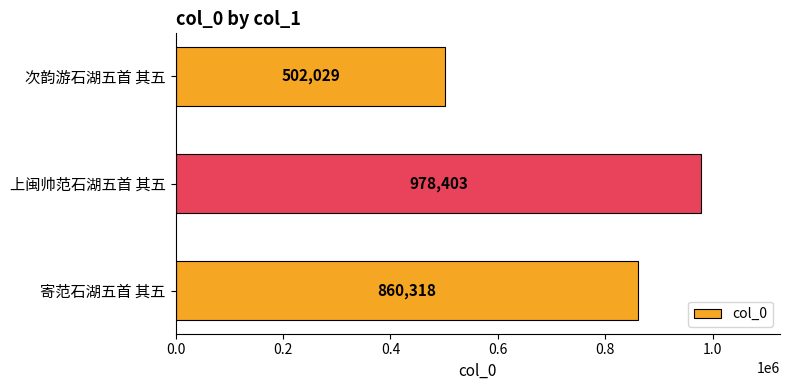

What is the ratio of the value at 次韵游石湖五首 其五 to the value at 上闽帅范石湖五首 其五?

0.5